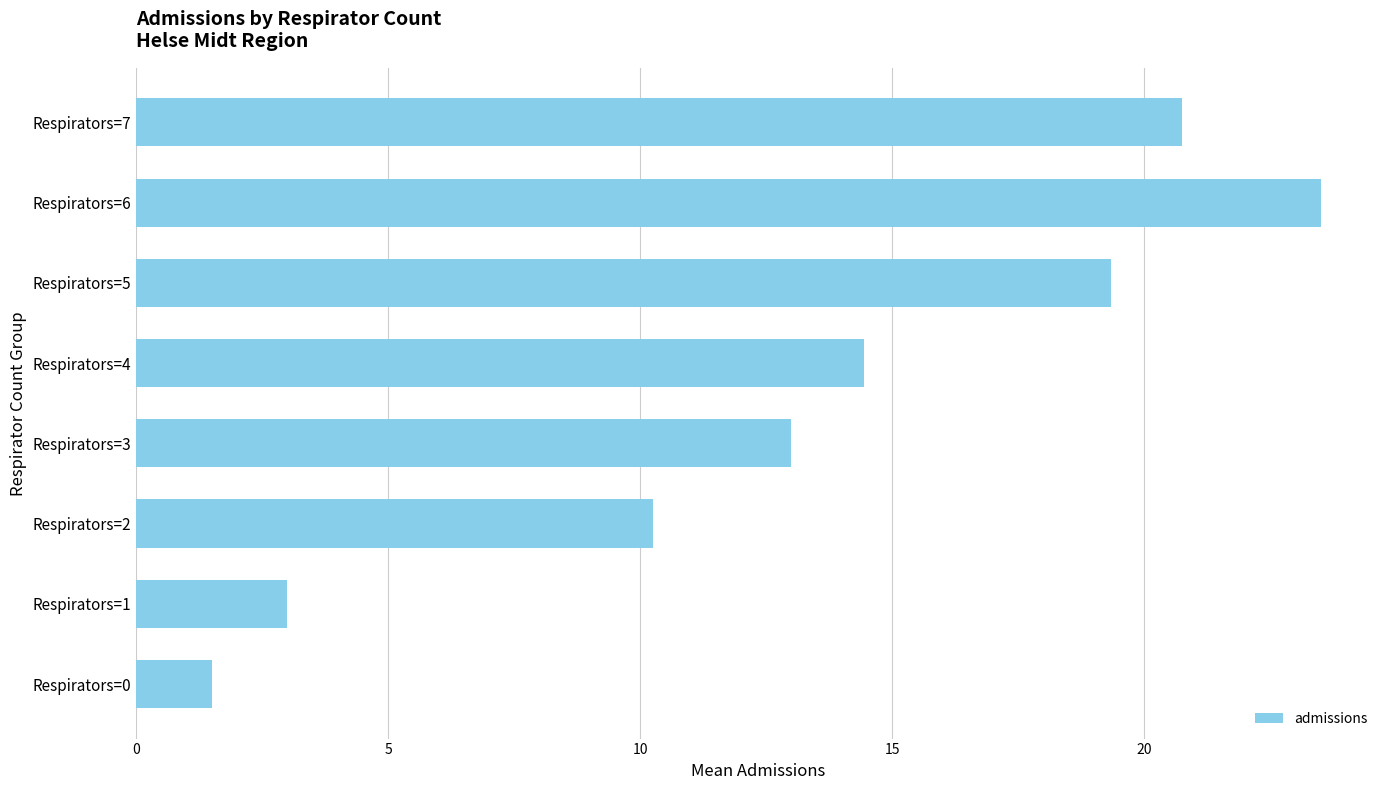

What is the sum of the values at Respirators=7 and Respirators=2?

31.0